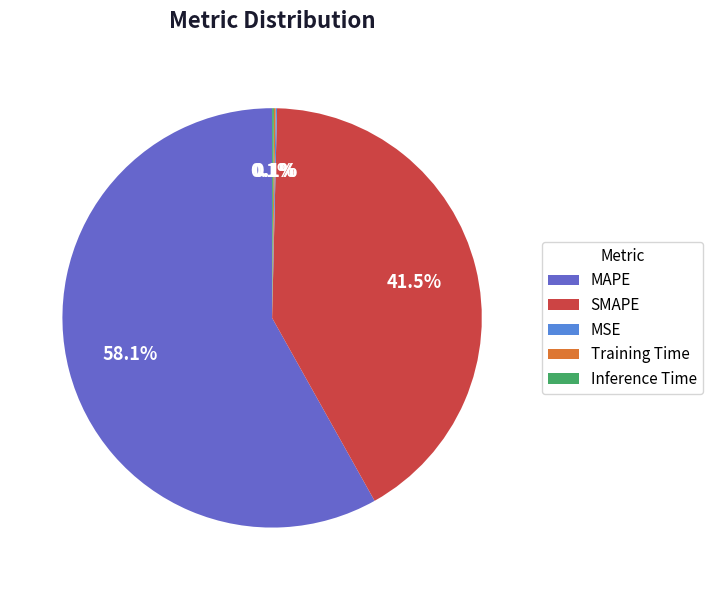

What is the largest slice in the pie chart?

MAPE